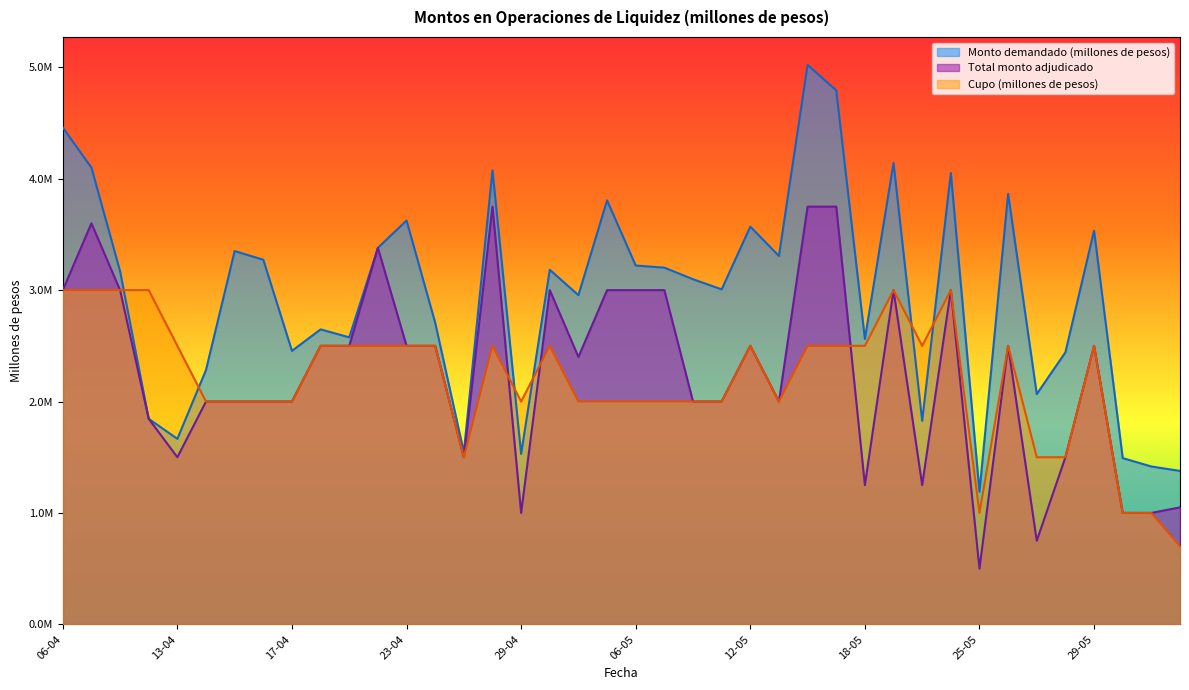

Where is the first local maximum for Monto demandado (millones de pesos)?

15-04